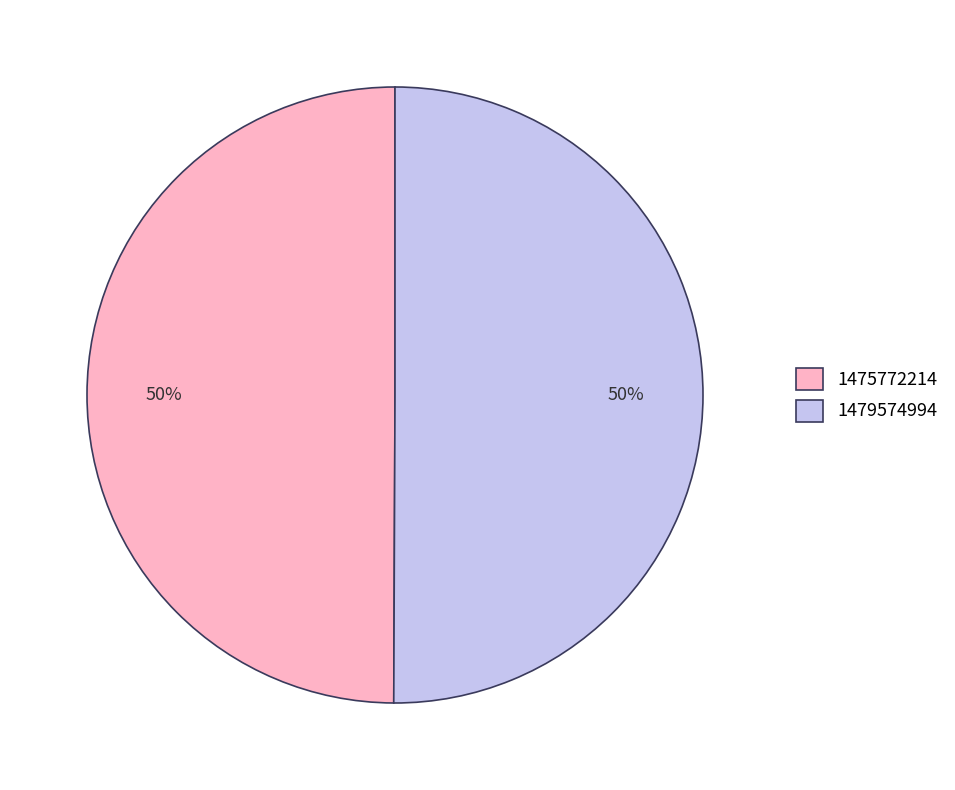

Combined, do 1475772214 and 1479574994 account for over 50%?

Yes